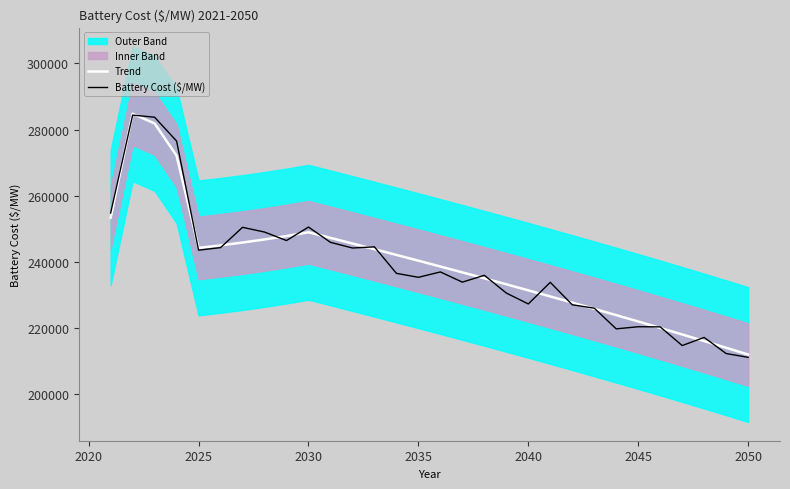

What is the minimum value for Trend?

212063.7